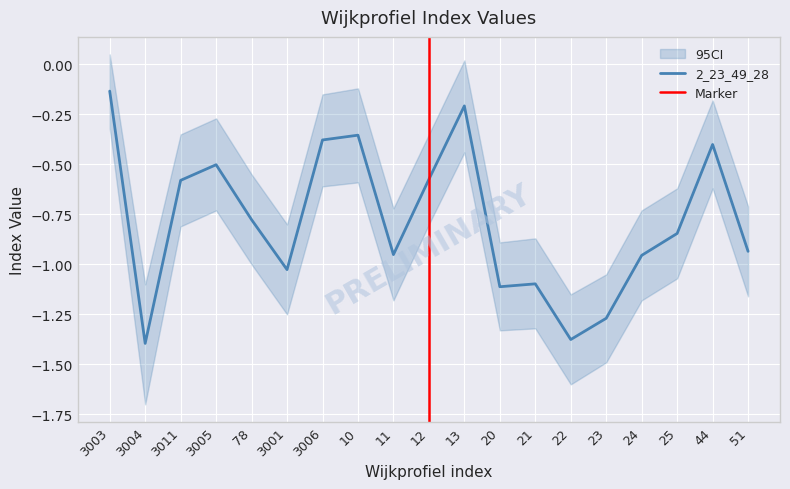

True or false: there are more than 2 points higher than both neighbors.

True